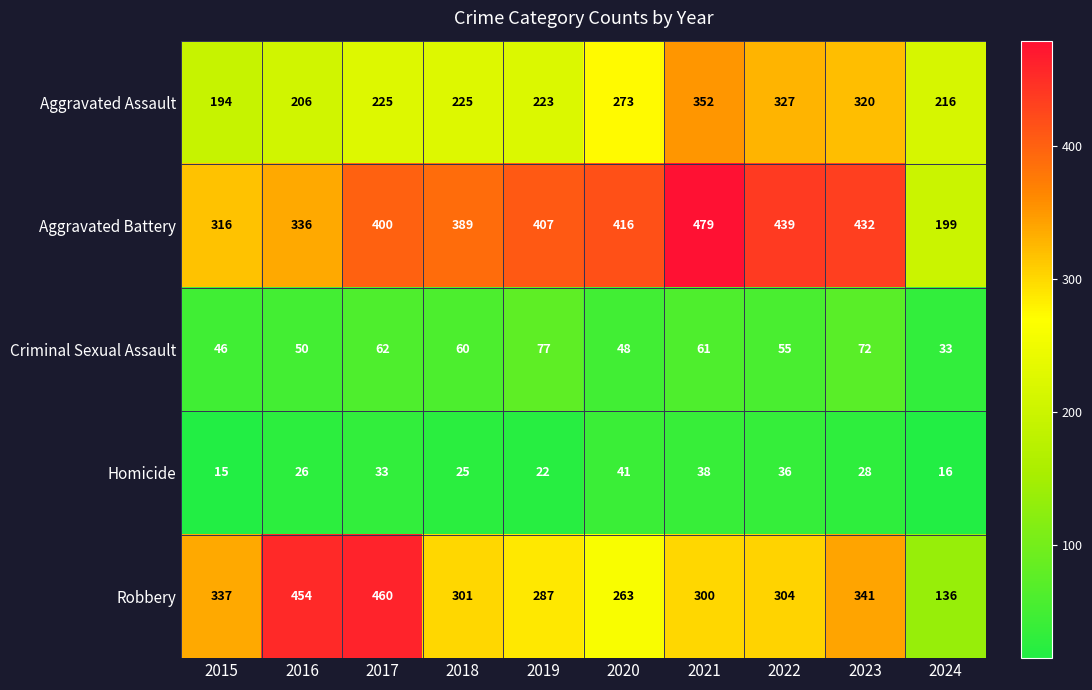

What is the smallest value displayed?

15